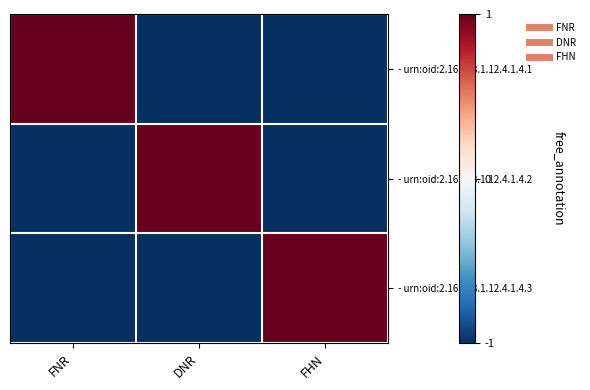

Reading right to left, list all the values displayed in this chart.

- urn:oid:2.16.578.1.12.4.1.4.1: FHN=-1	DNR=-1	FNR=1
- urn:oid:2.16.578.1.12.4.1.4.2: FHN=-1	DNR=1	FNR=-1
- urn:oid:2.16.578.1.12.4.1.4.3: FHN=1	DNR=-1	FNR=-1